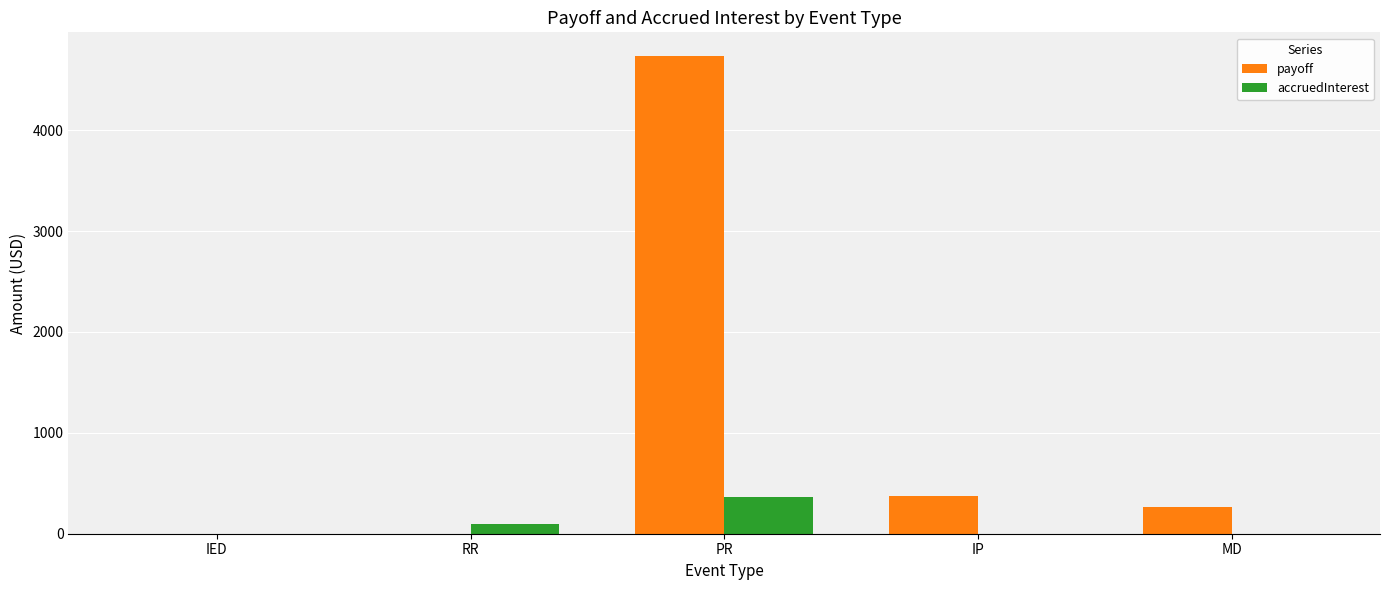

What is the sum of the payoff values at IP and MD?

637.4